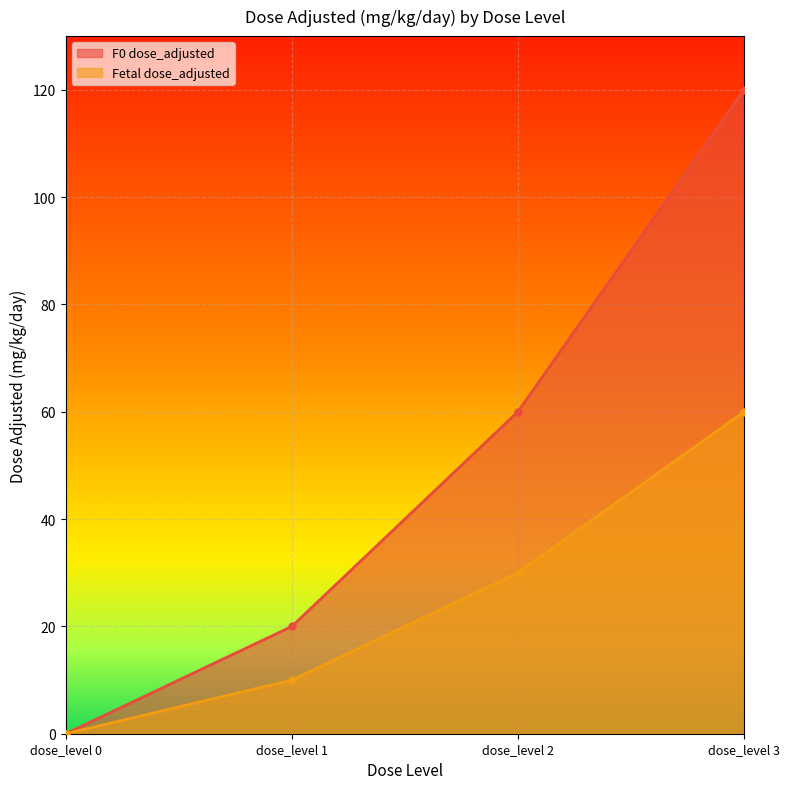

What is the average value of the Fetal dose_adjusted series?

25